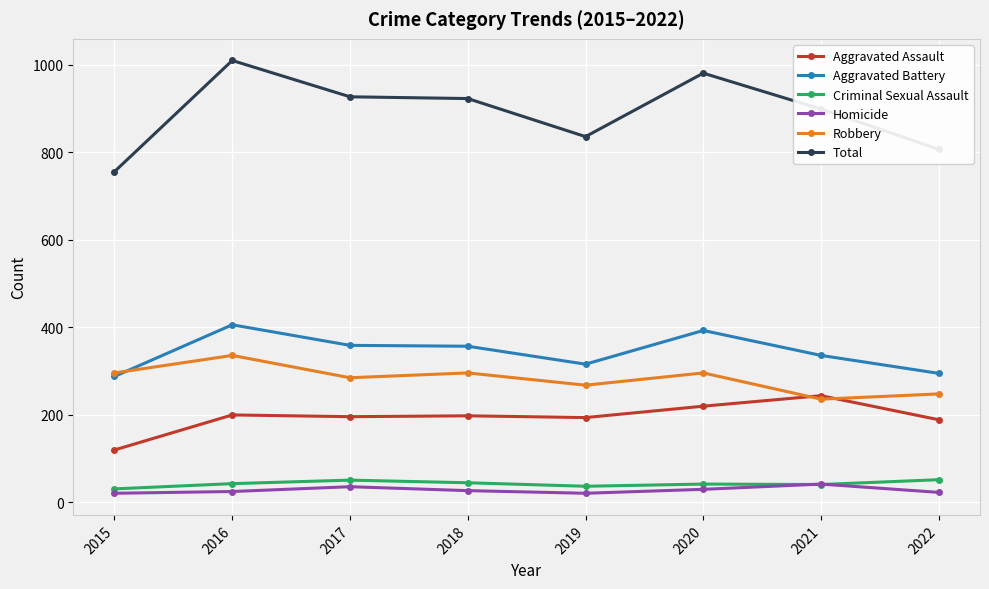

Which series has the largest total across all categories?

Total